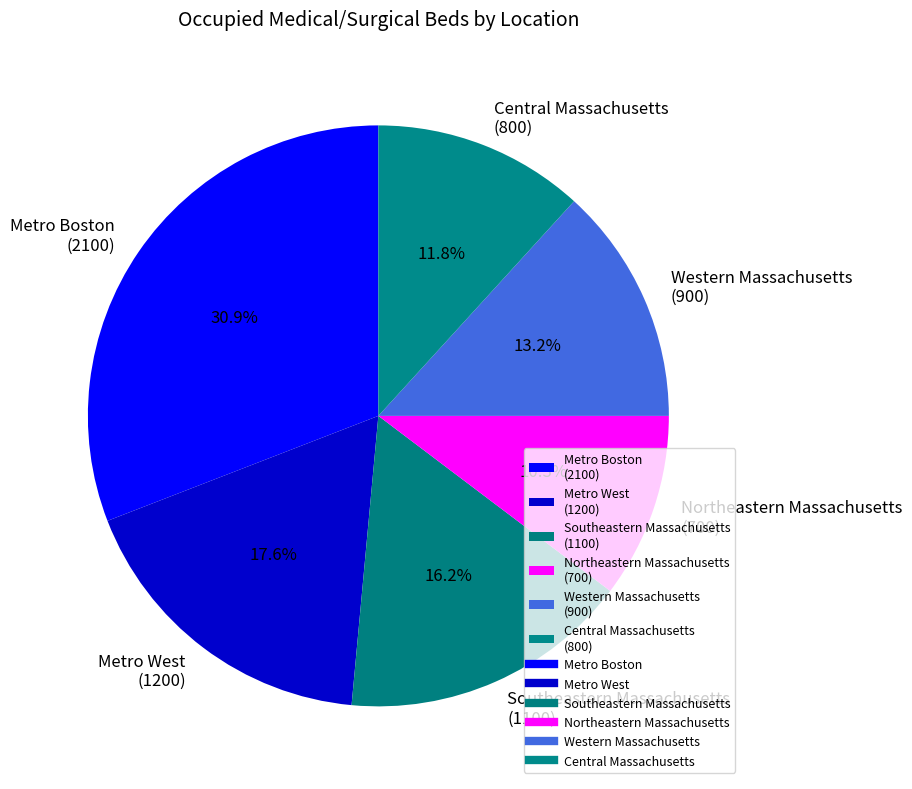

To the nearest percent, what portion does Central Massachusetts represent?

12%